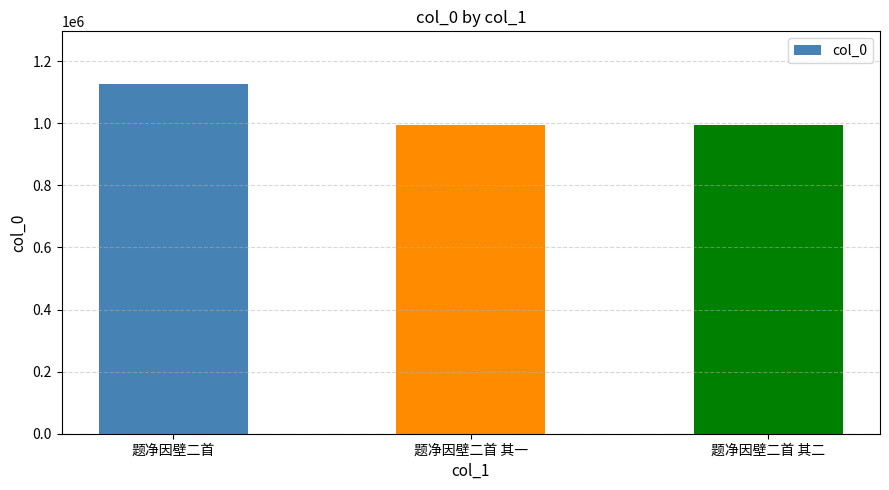

The value at 题净因壁二首 其二 is 995890. True or false?

True